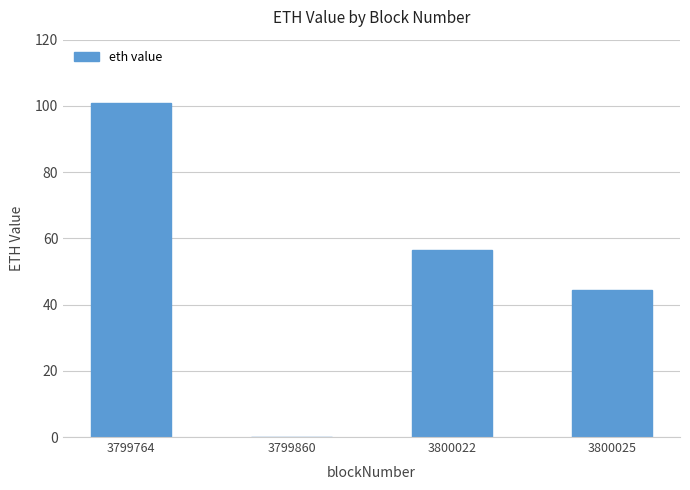

What is the sum of all values?

202.0